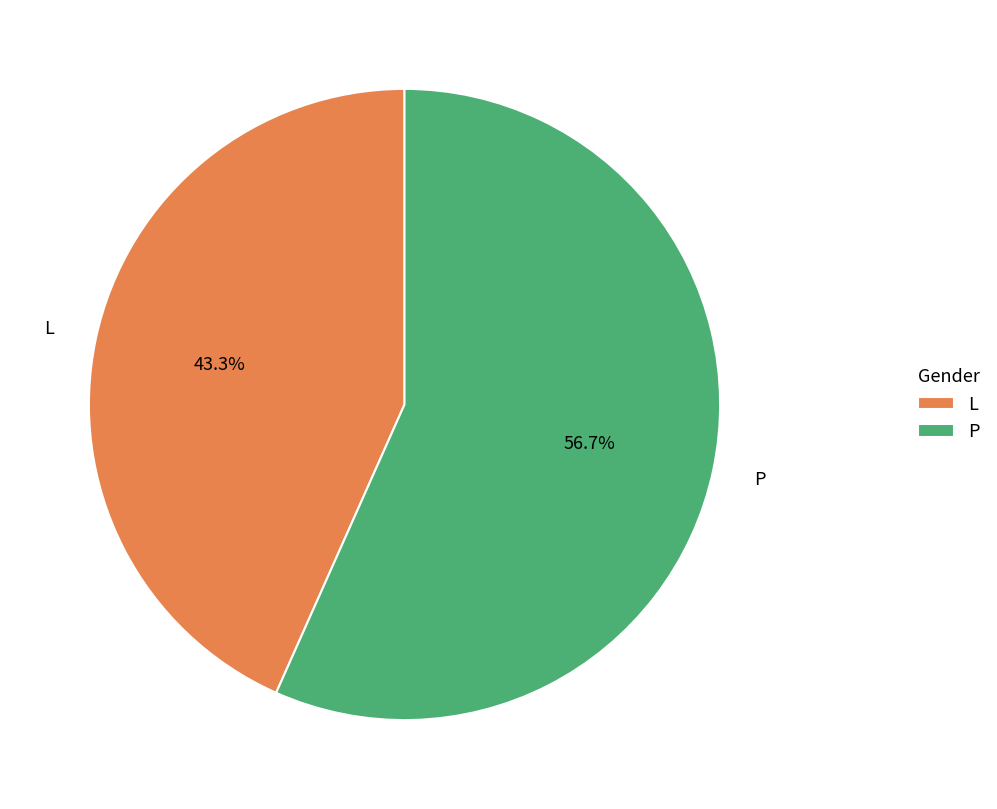

To the nearest percent, what percentage of the pie is L?

43%